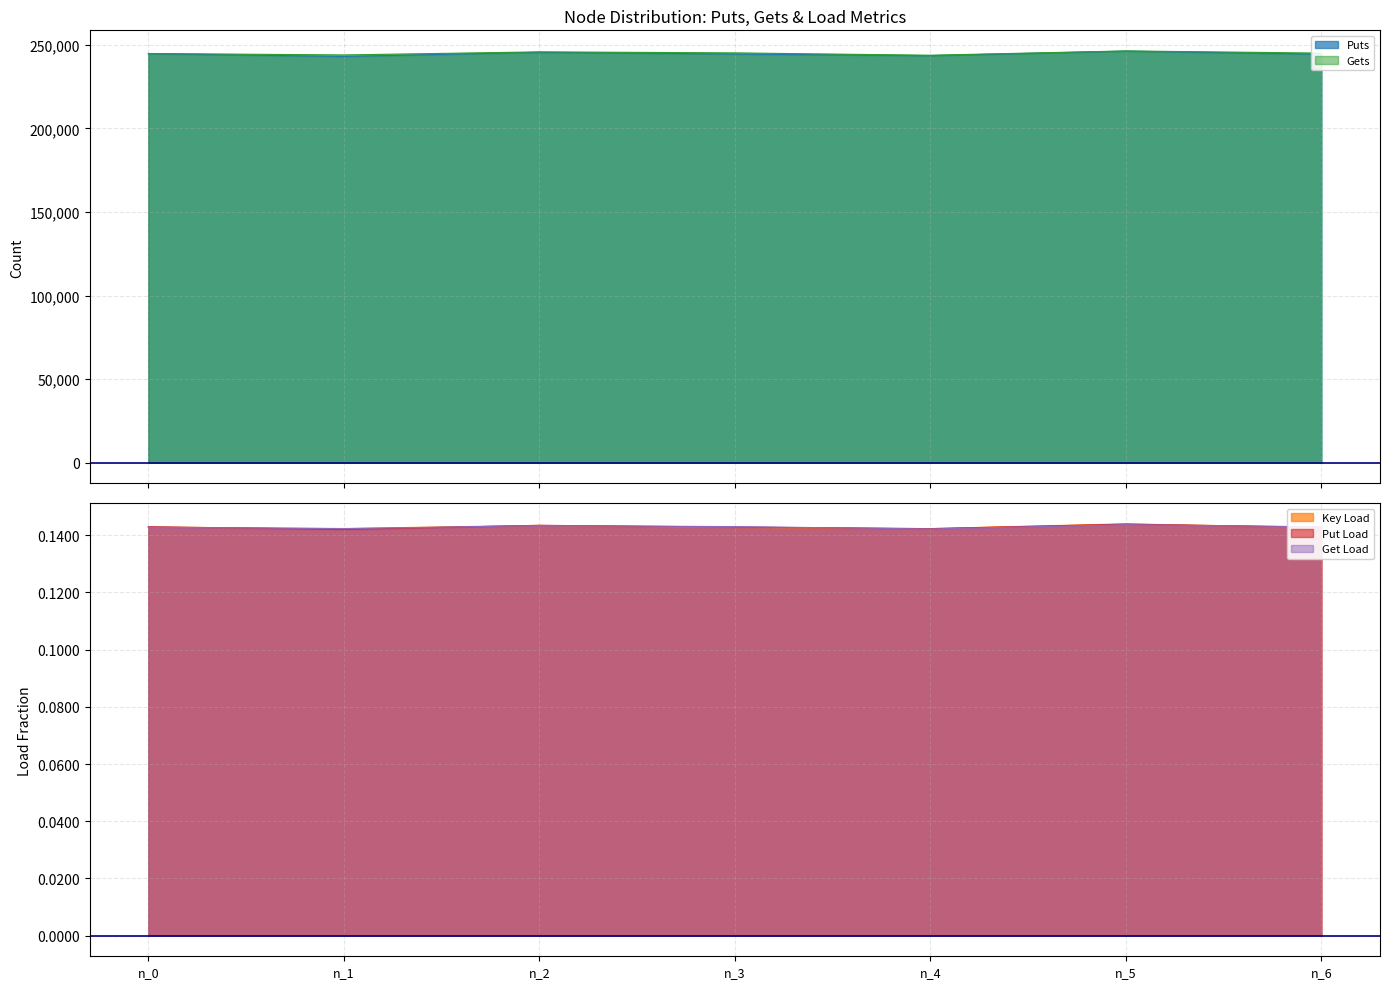

Where is the first local maximum for Puts?

n_2